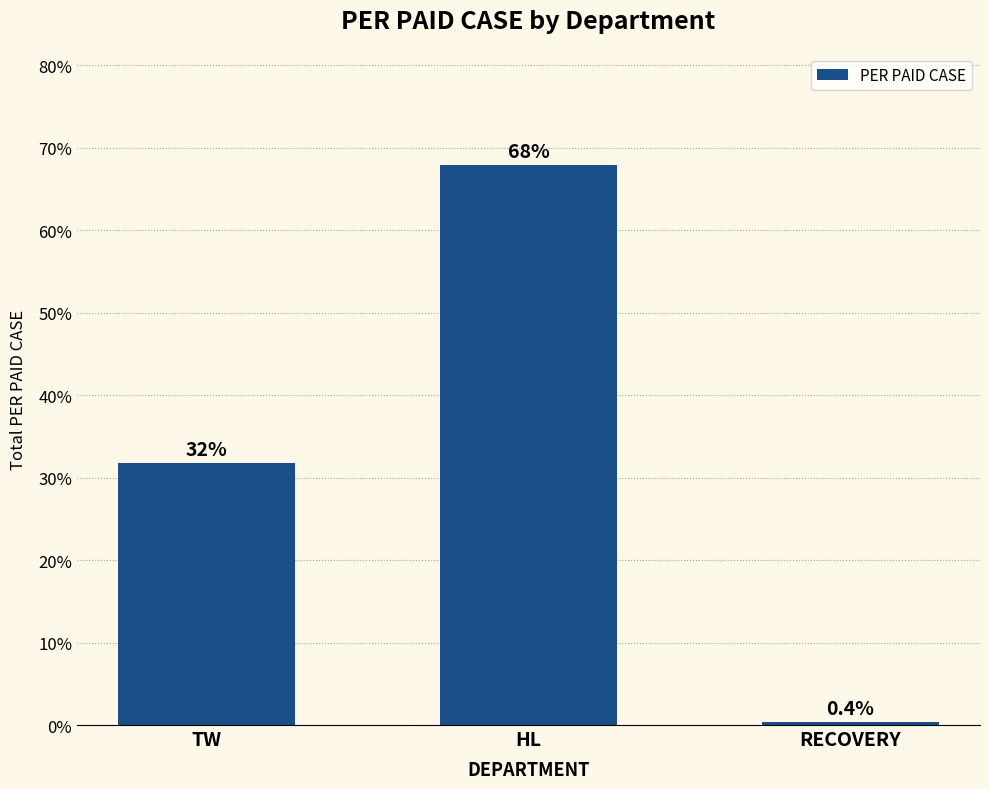

What position from the left is HL?

2